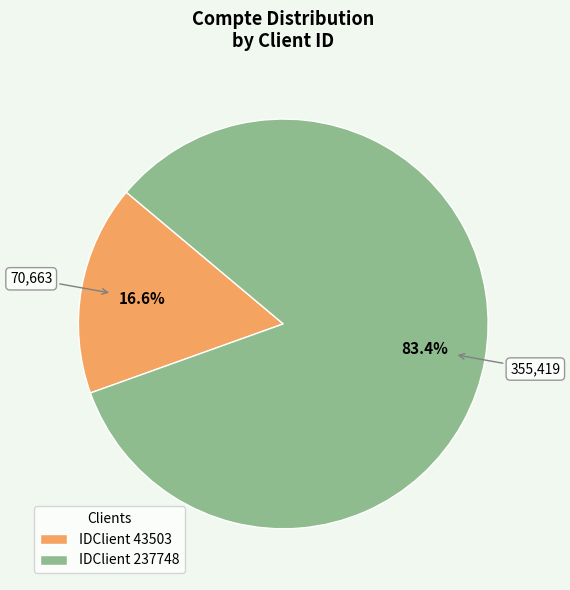

Which category has the biggest portion of the pie?

IDClient 237748